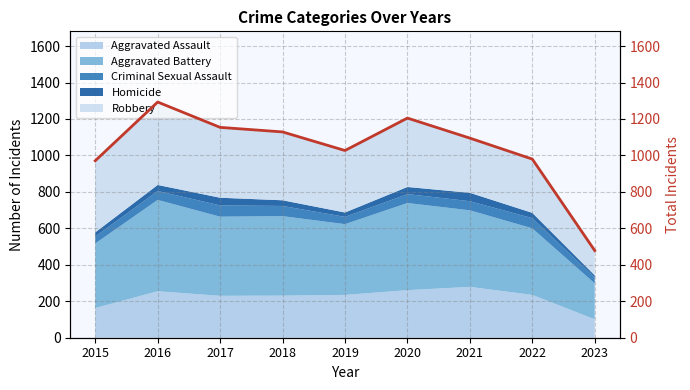

List the labels in order of value, largest first.

2016, 2020, 2017, 2018, 2021, 2019, 2022, 2015, 2023